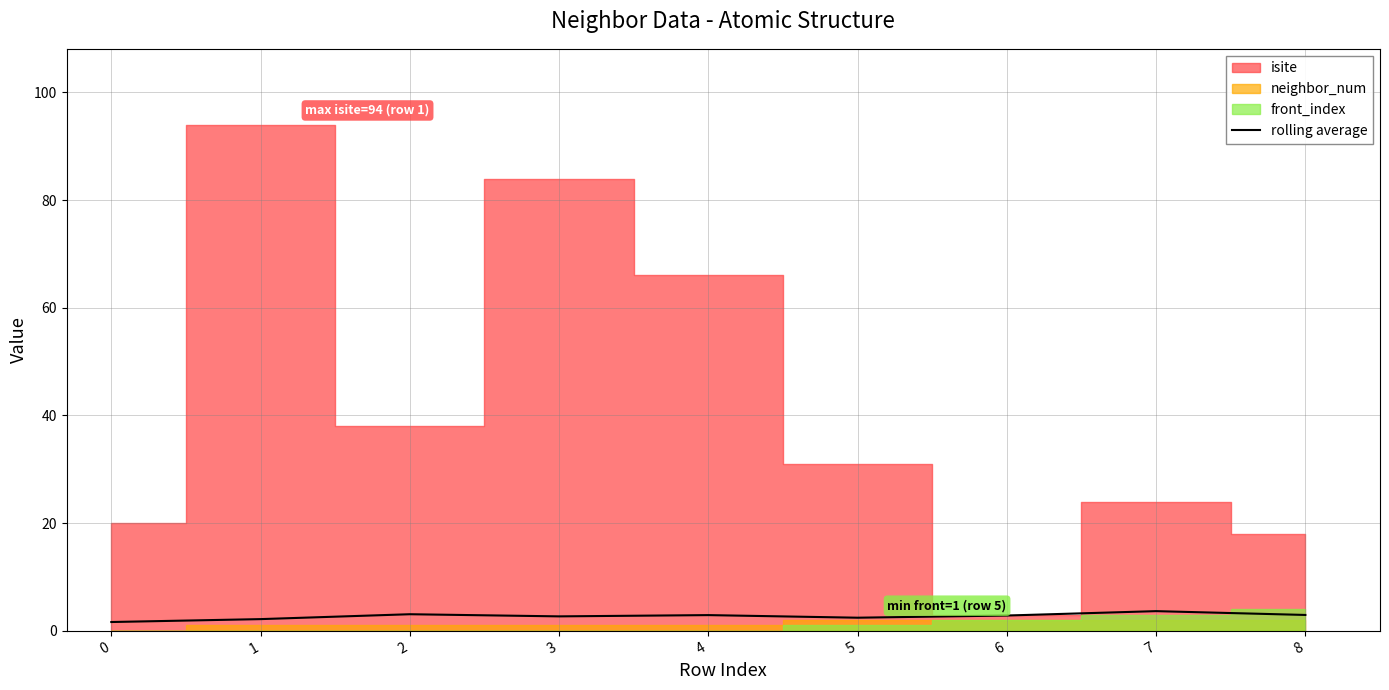

Reading left to right, list all the values displayed in this chart.

1.6	2.2	3.1	2.7	2.9	2.4	2.8	3.6	2.9